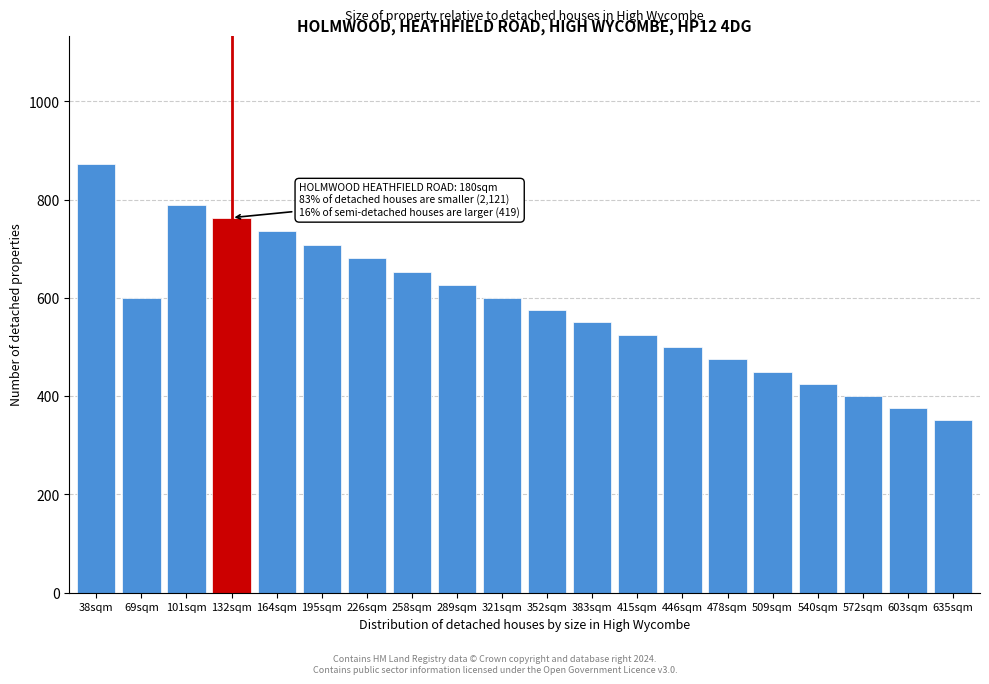

What is the label of the 17th bar from the right?

132sqm